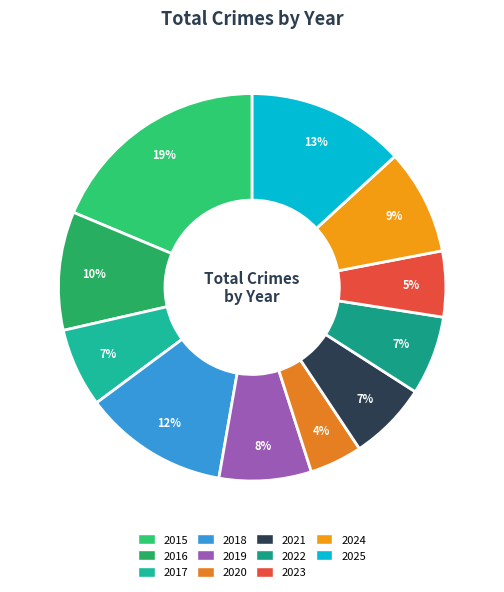

To the nearest percent, what is the average slice percentage?

9%